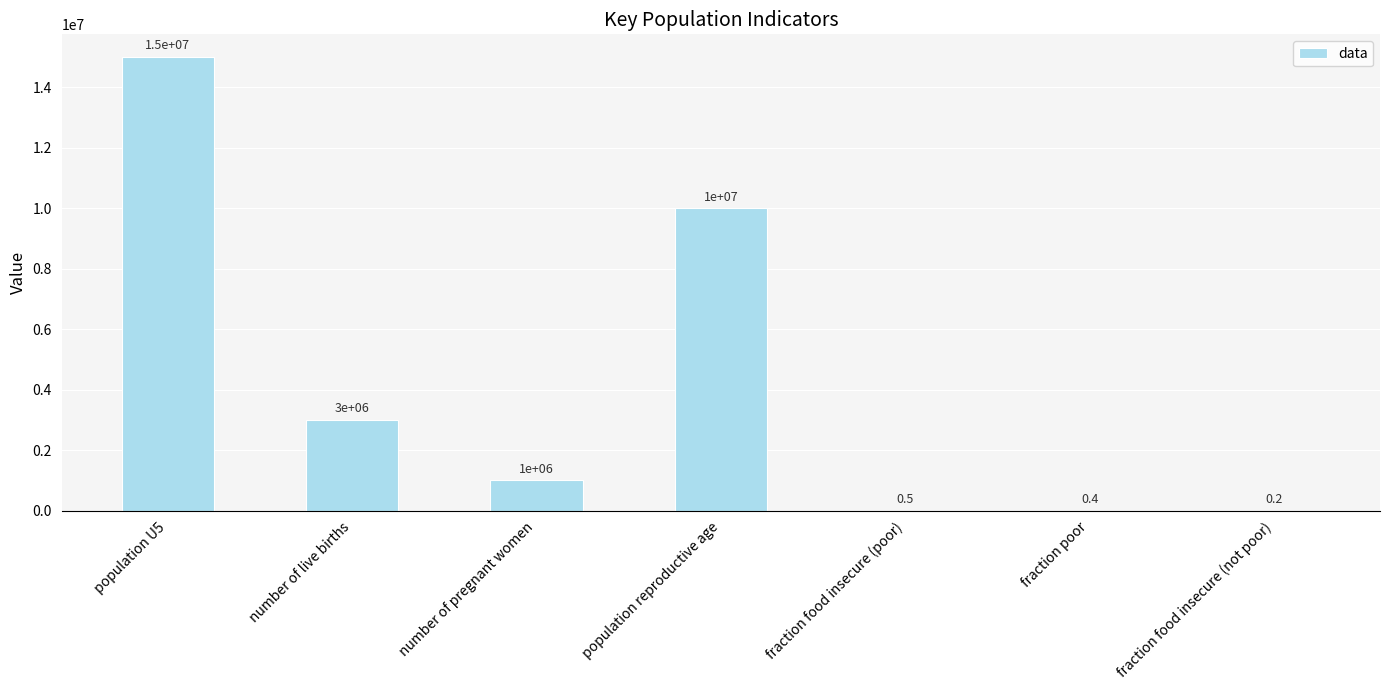

Reading left to right, list all the values displayed in this chart.

population U5=15000000.0	number of live births=3000000.0	number of pregnant women=1000000.0	population reproductive age=10000000.0	fraction food insecure (poor)=0.5	fraction poor=0.4	fraction food insecure (not poor)=0.2